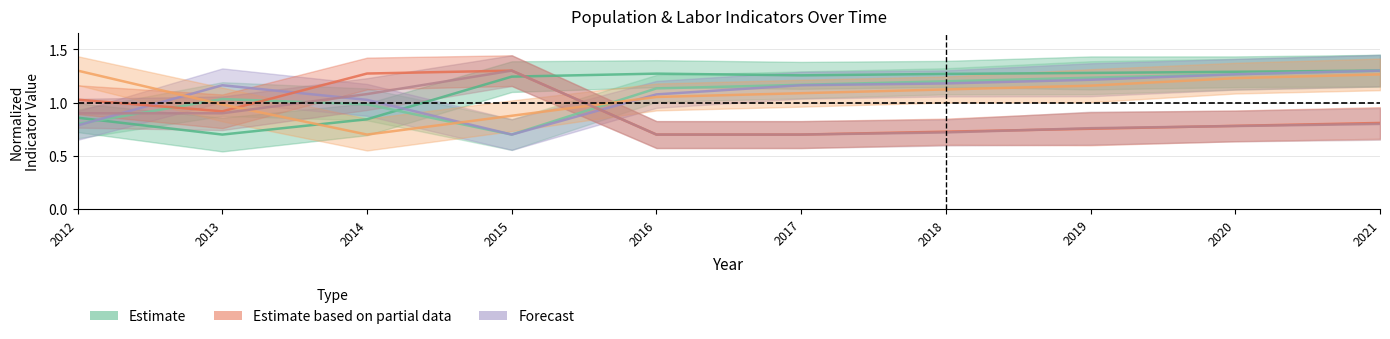

What is the value of the Population point at the 8th from the left?

1.3